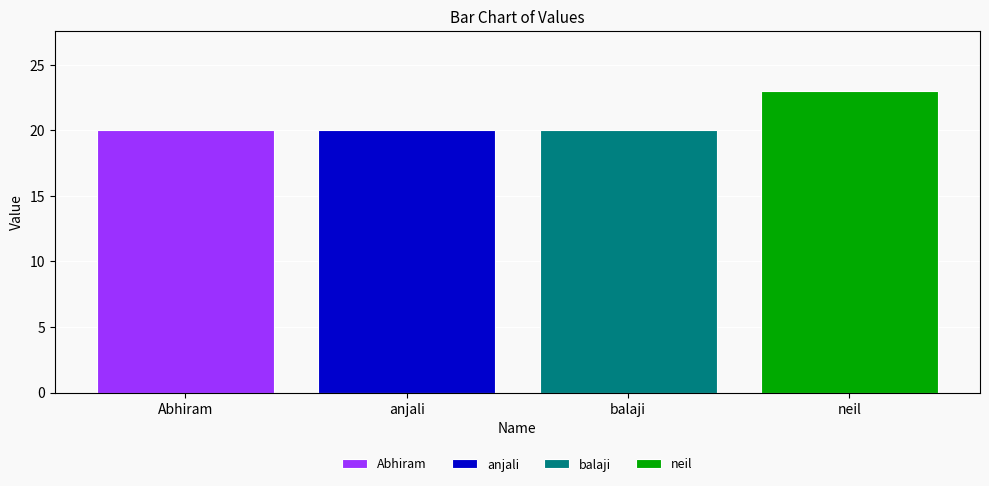

Approximately how many times larger is the value at anjali compared to neil?

0.9